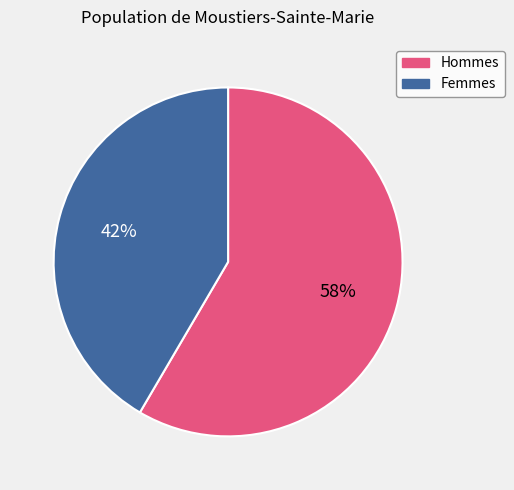

To the nearest percent, what is the average slice percentage?

50%